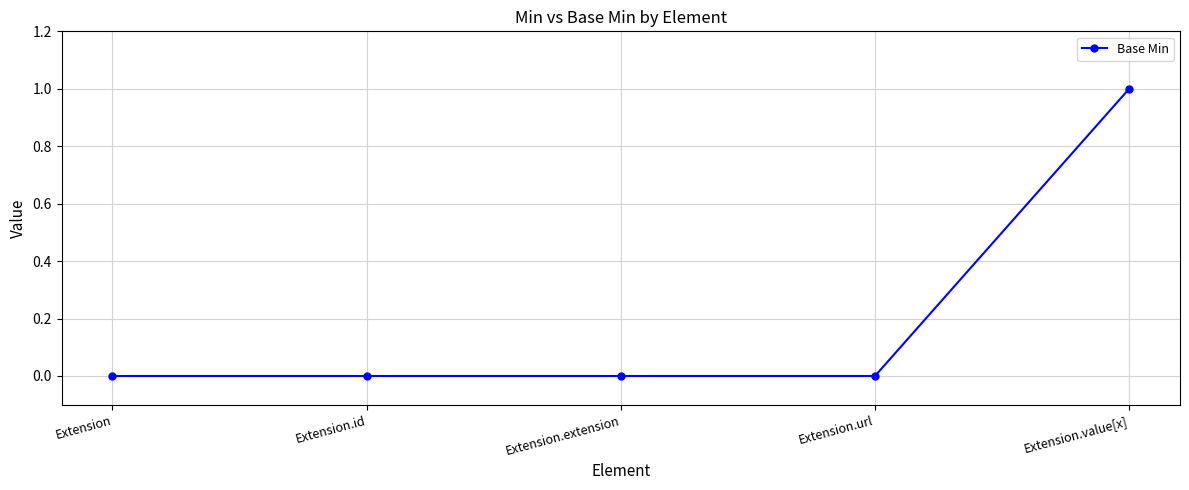

True or false: the data shows 0 at Extension.extension.

True